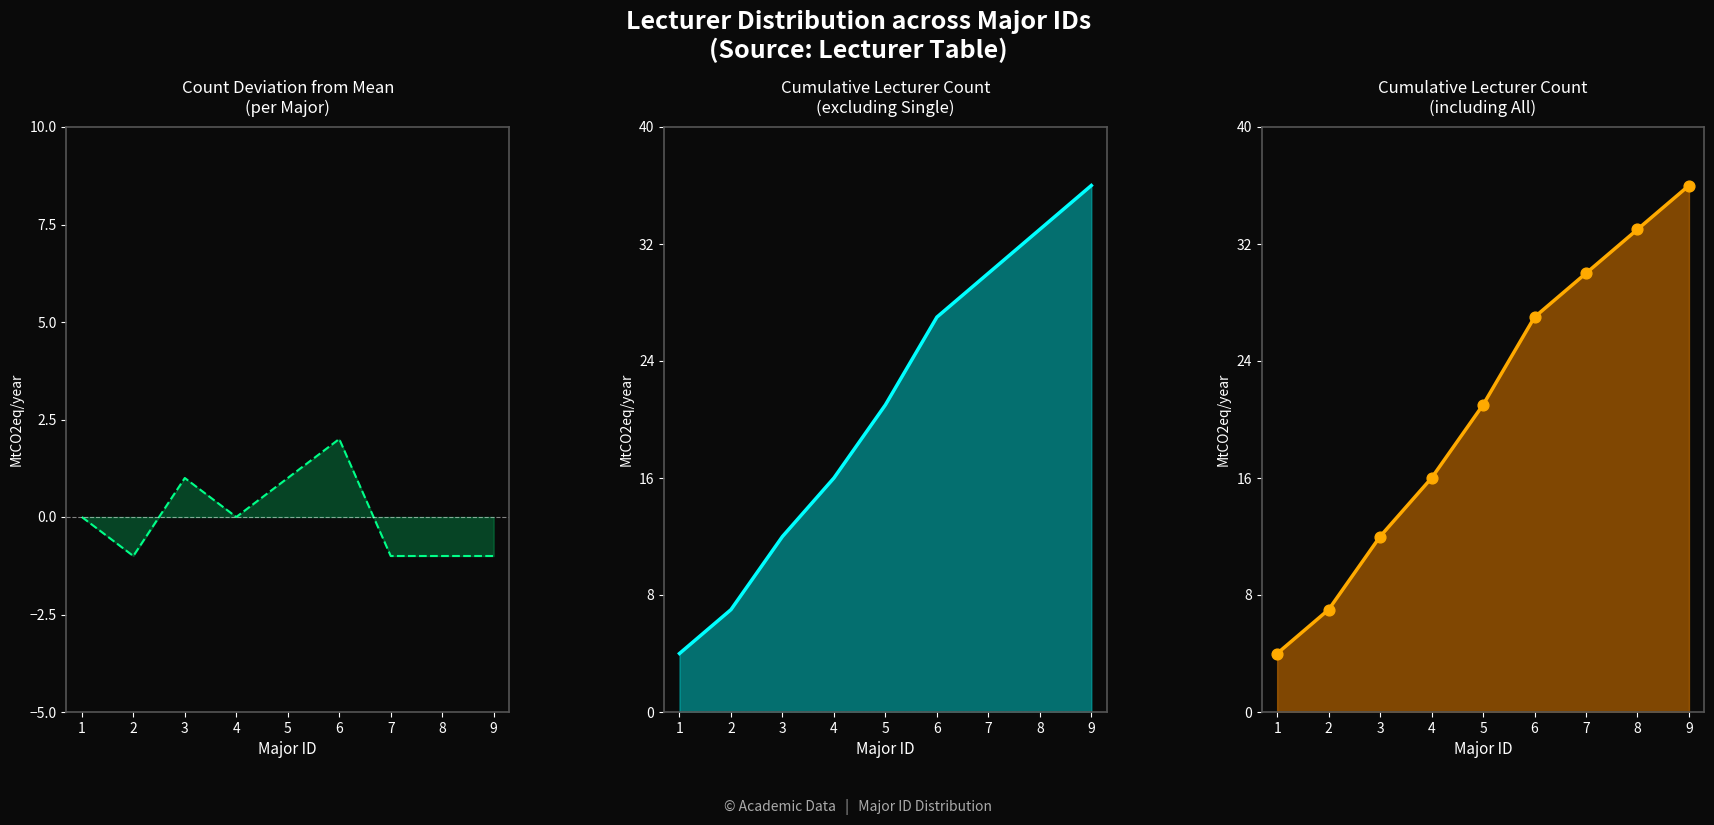

At how many categories does at least one series exceed 23?

4